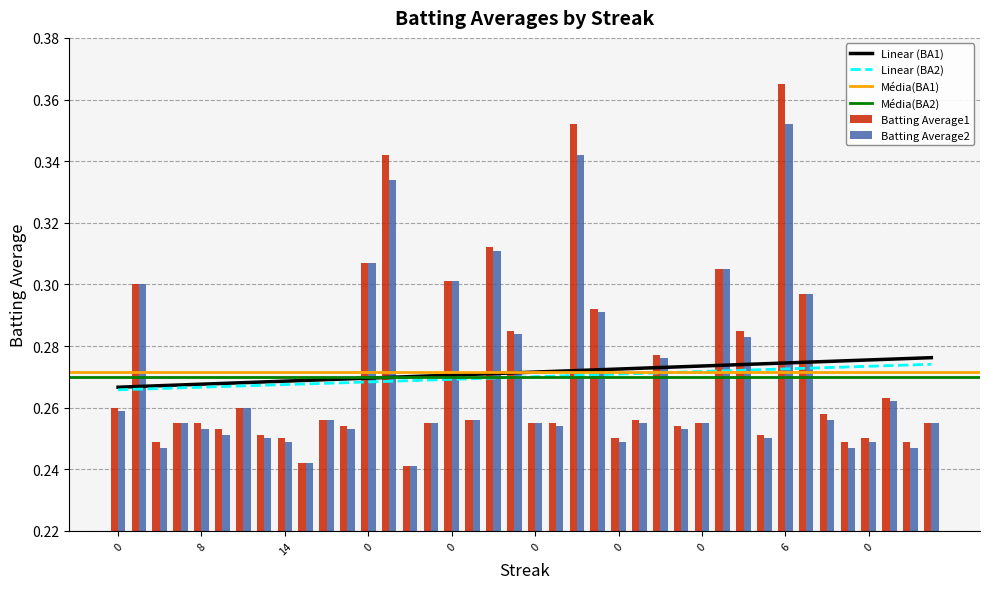

Are the bars grouped side by side (vs. stacked)?

Yes